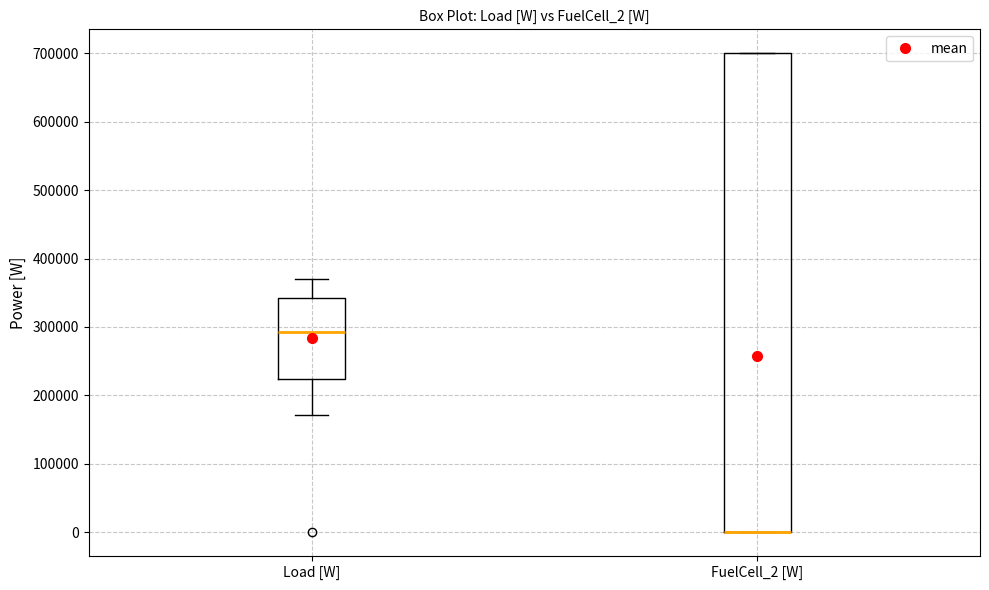

Where is the lower edge of the box for FuelCell_2 [W] on the y-axis? The values are not printed on the chart, so give them approximately, as read against the axis.

0